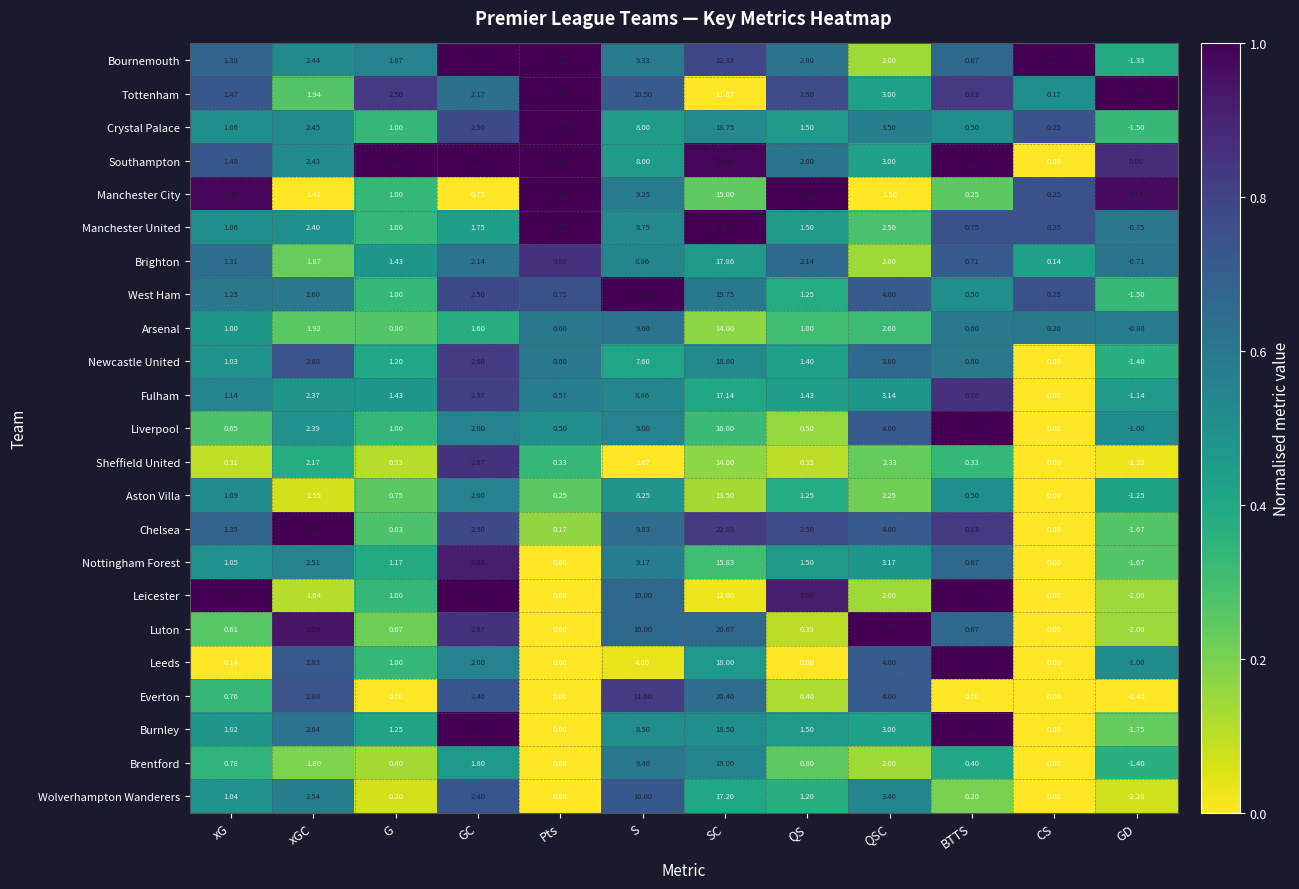

How many data points does each series have?

12